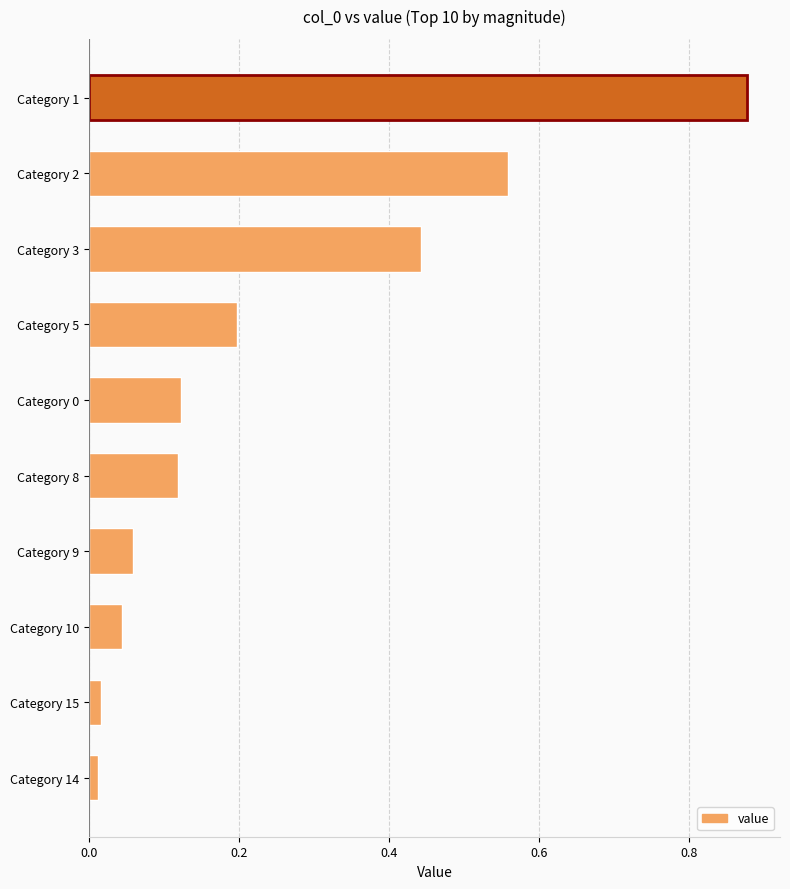

What is the label of the 3rd bar from the bottom?

Category 10